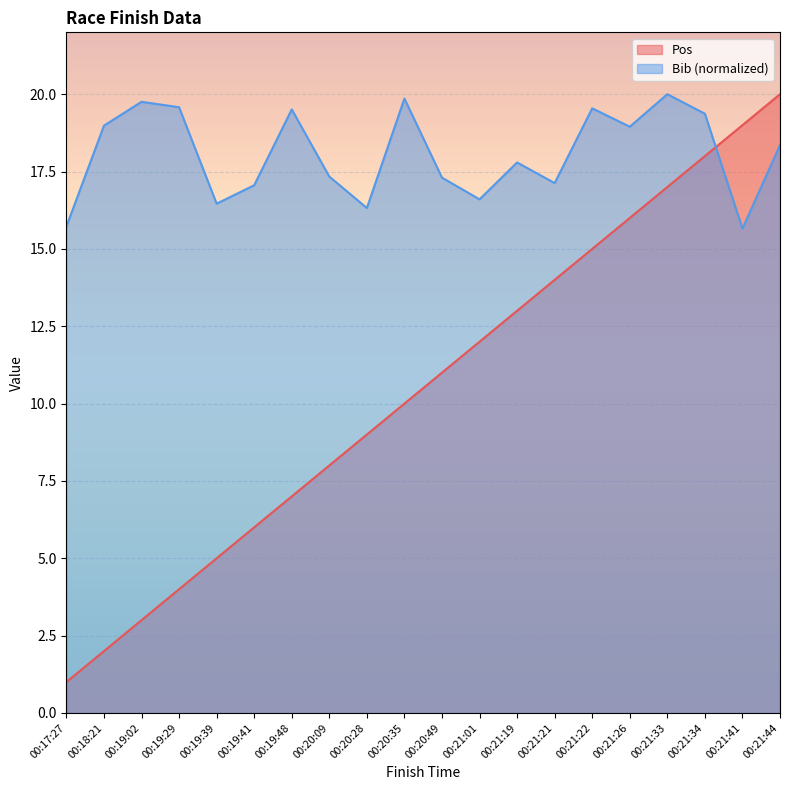

The value of Bib at 00:19:02 is 19.8. True or false?

True